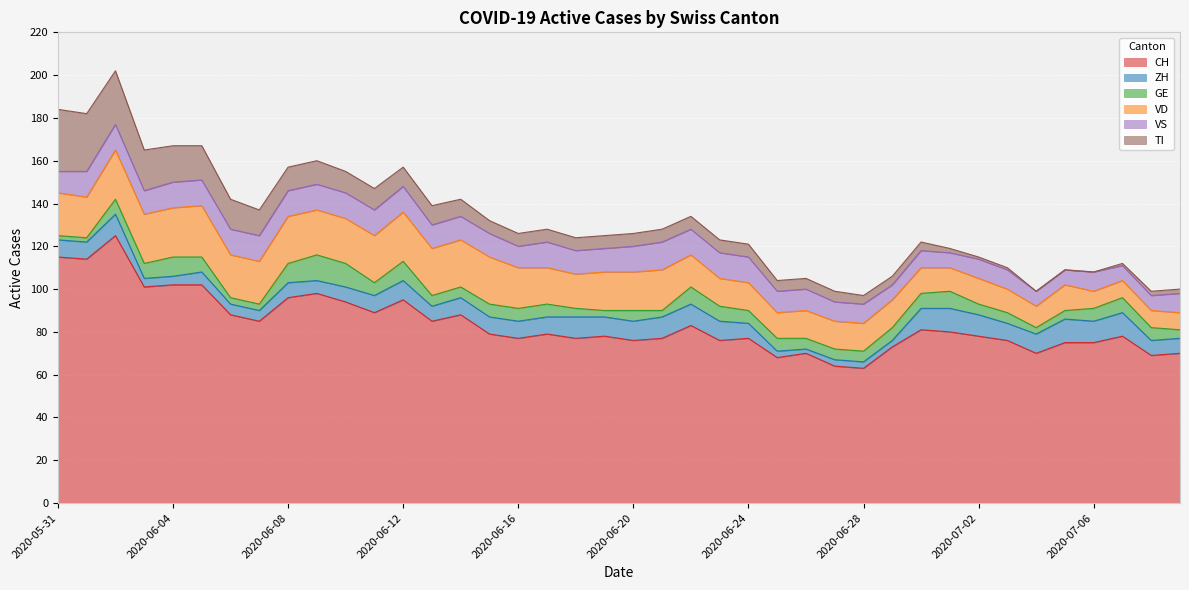

What is the average value of the CH series?

84